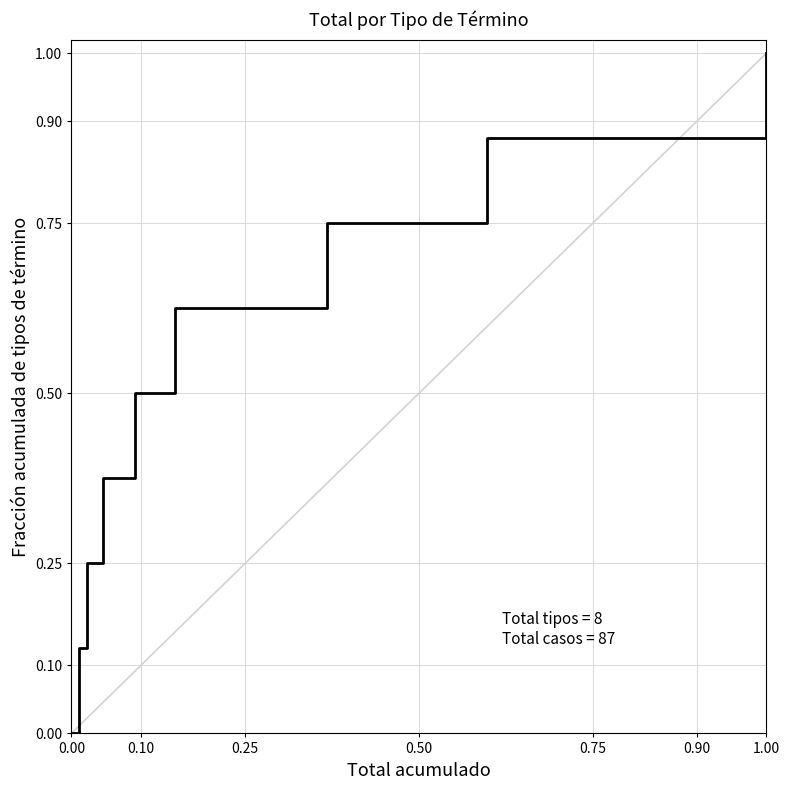

What is the greatest value displayed?

1.0